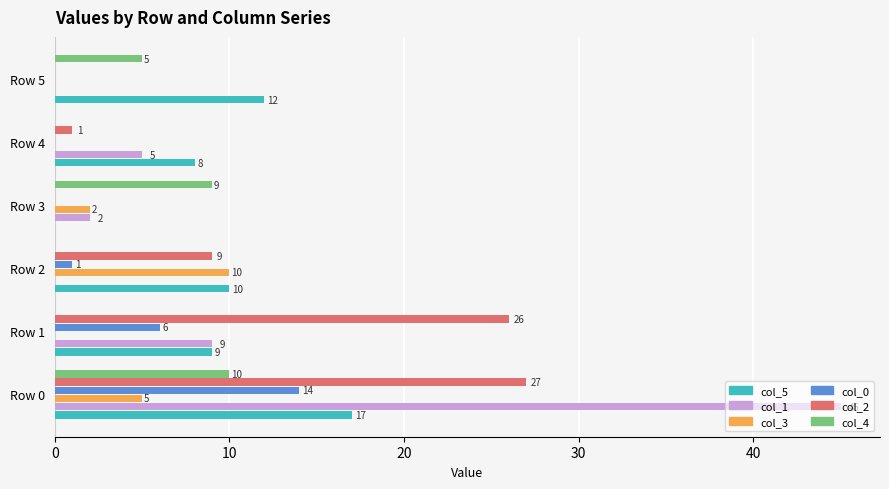

Is it true that col_5 equals 6 at Row 1?

False